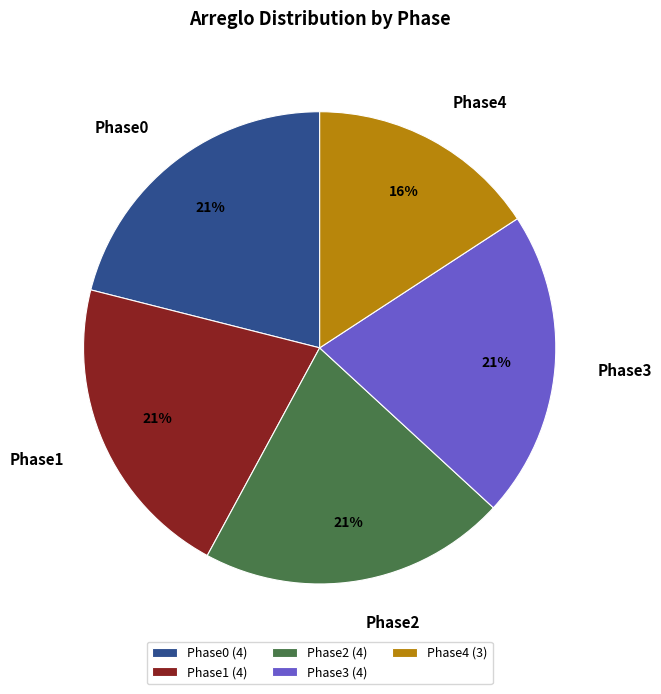

The Phase3 slice represents 21% of the pie. True or false?

True